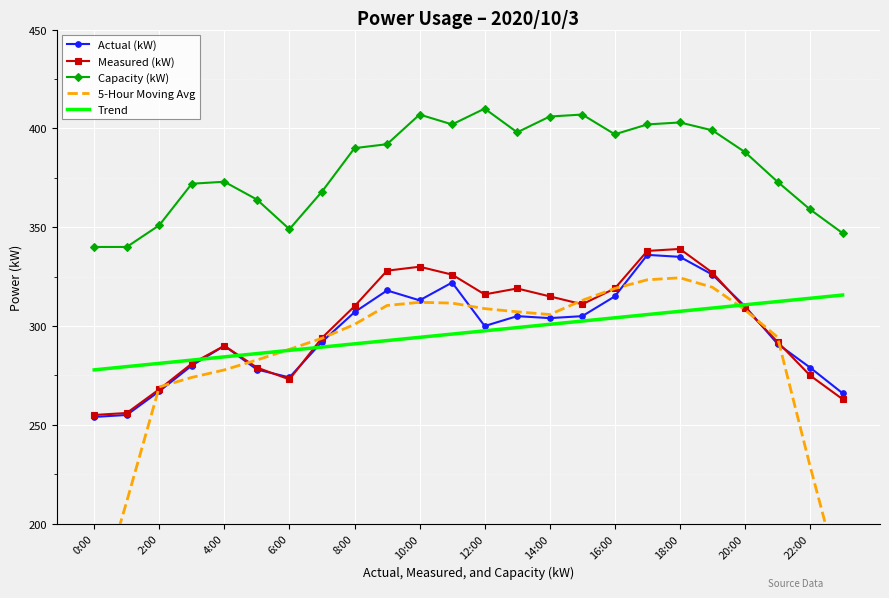

What is the approximate value of Measured (kW) at 22:00?

275.0